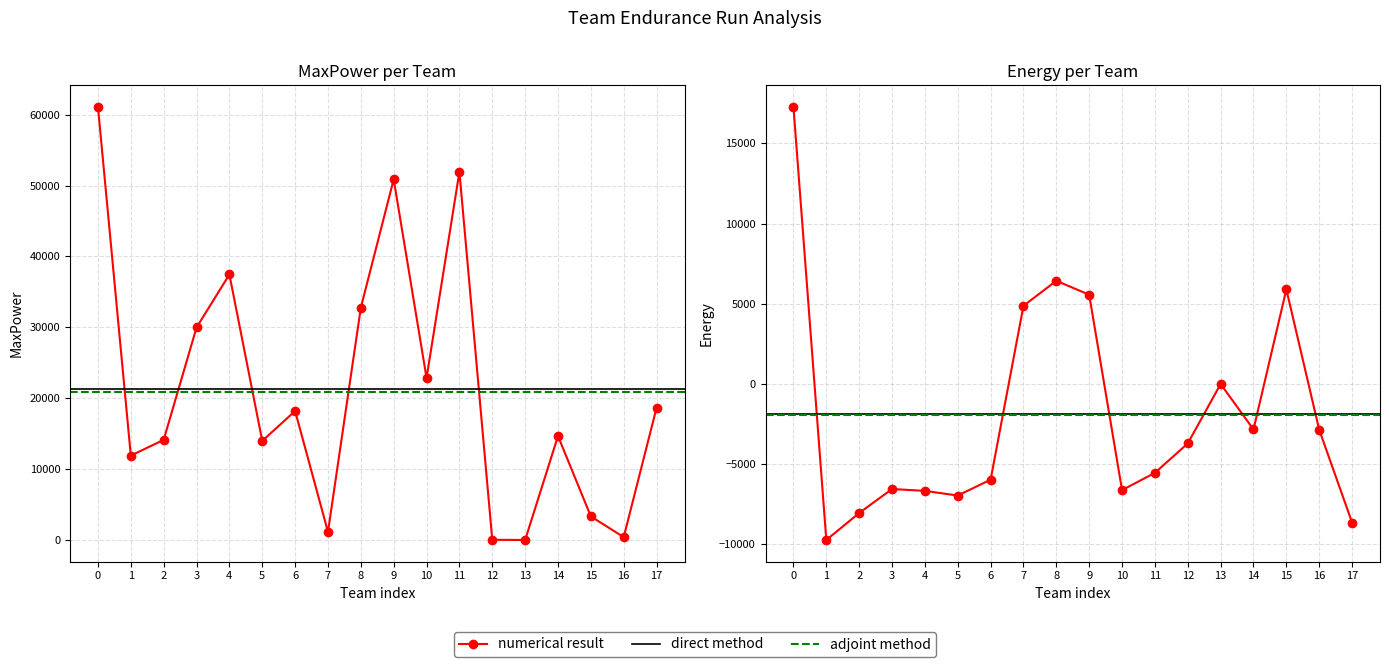

What is the average value of the MaxPower series?

21305.1